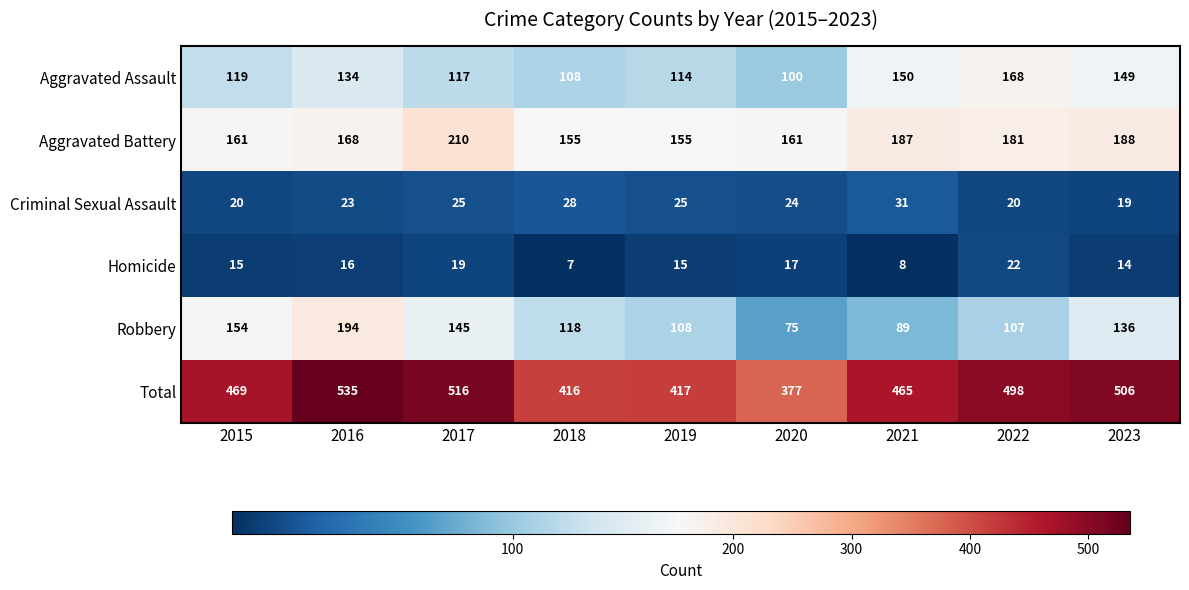

Which series changed the most between 2015 and 2019?

Total